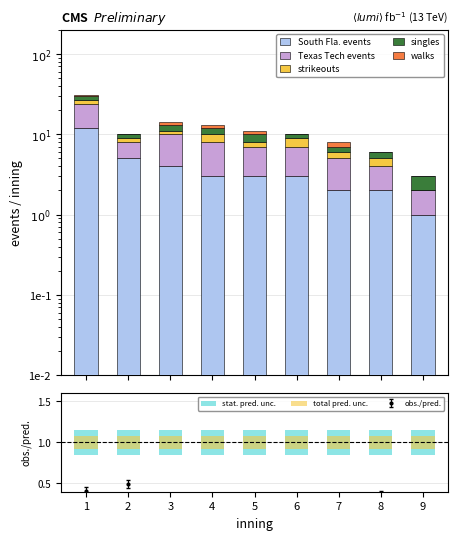

True or false: walks has a value of 1 at 5.

True